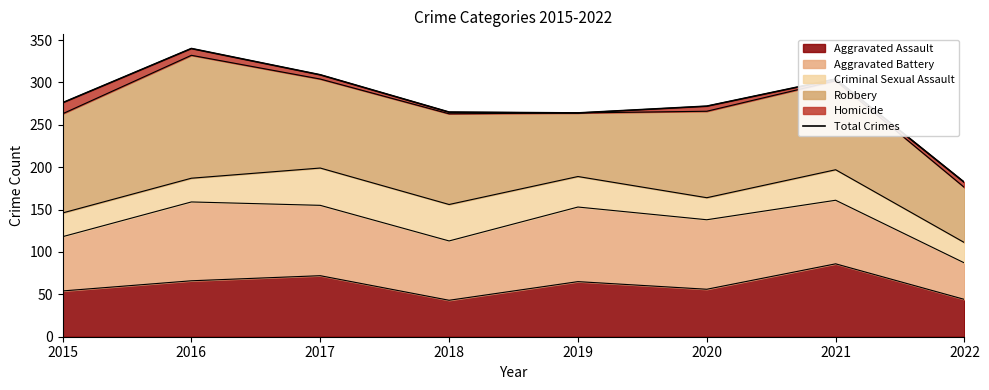

What is the value of the 7th point from the left?

304